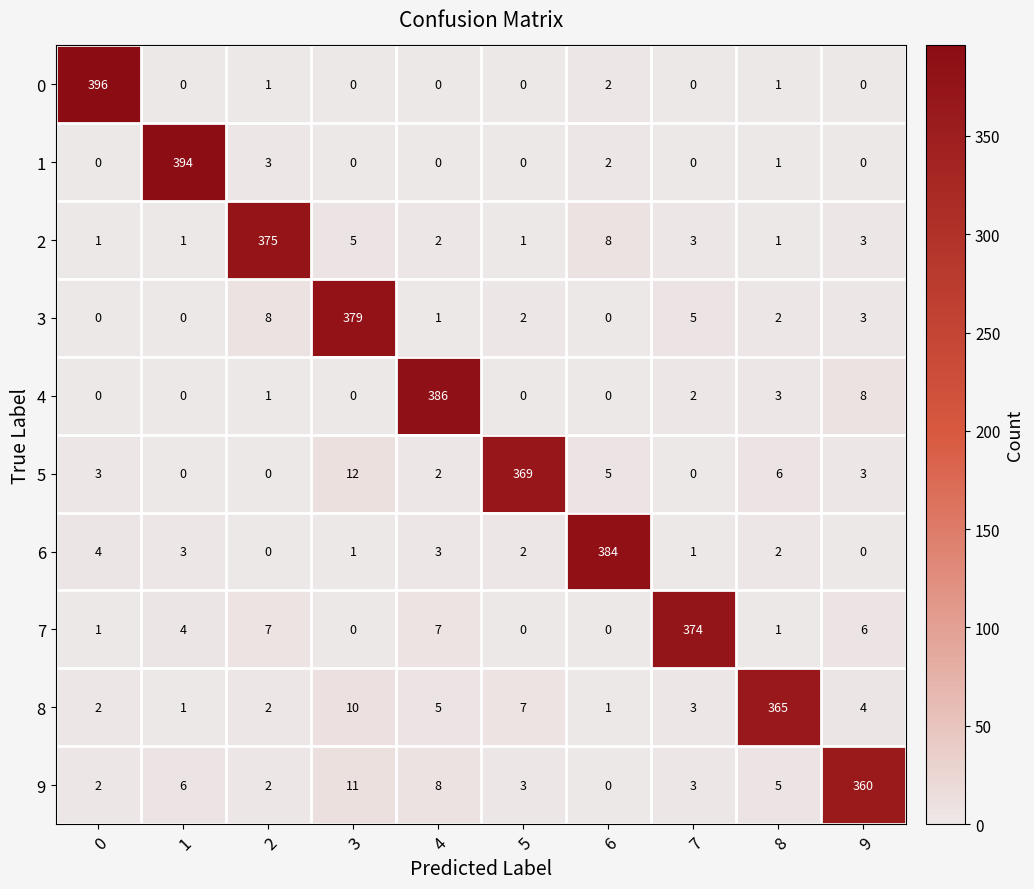

At how many categories does at least one series exceed 303?

10